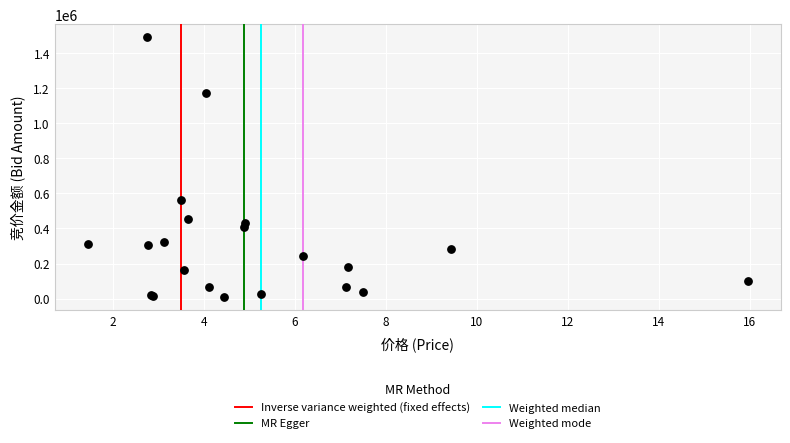

What Y value in the scatter plot is closest to 748093?

563355